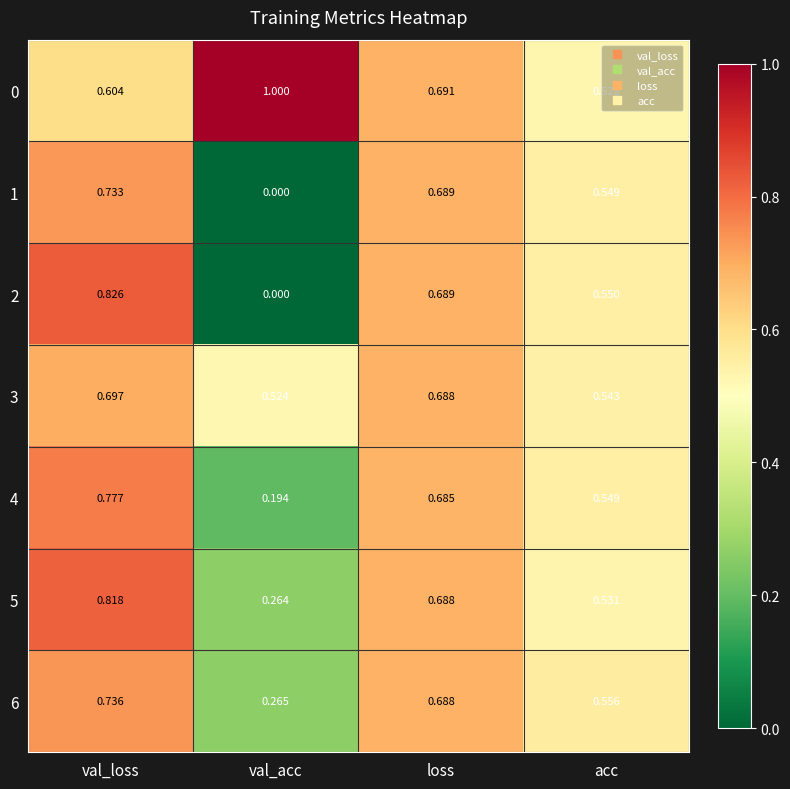

Which category has the lowest value in the 6 series?

val_acc